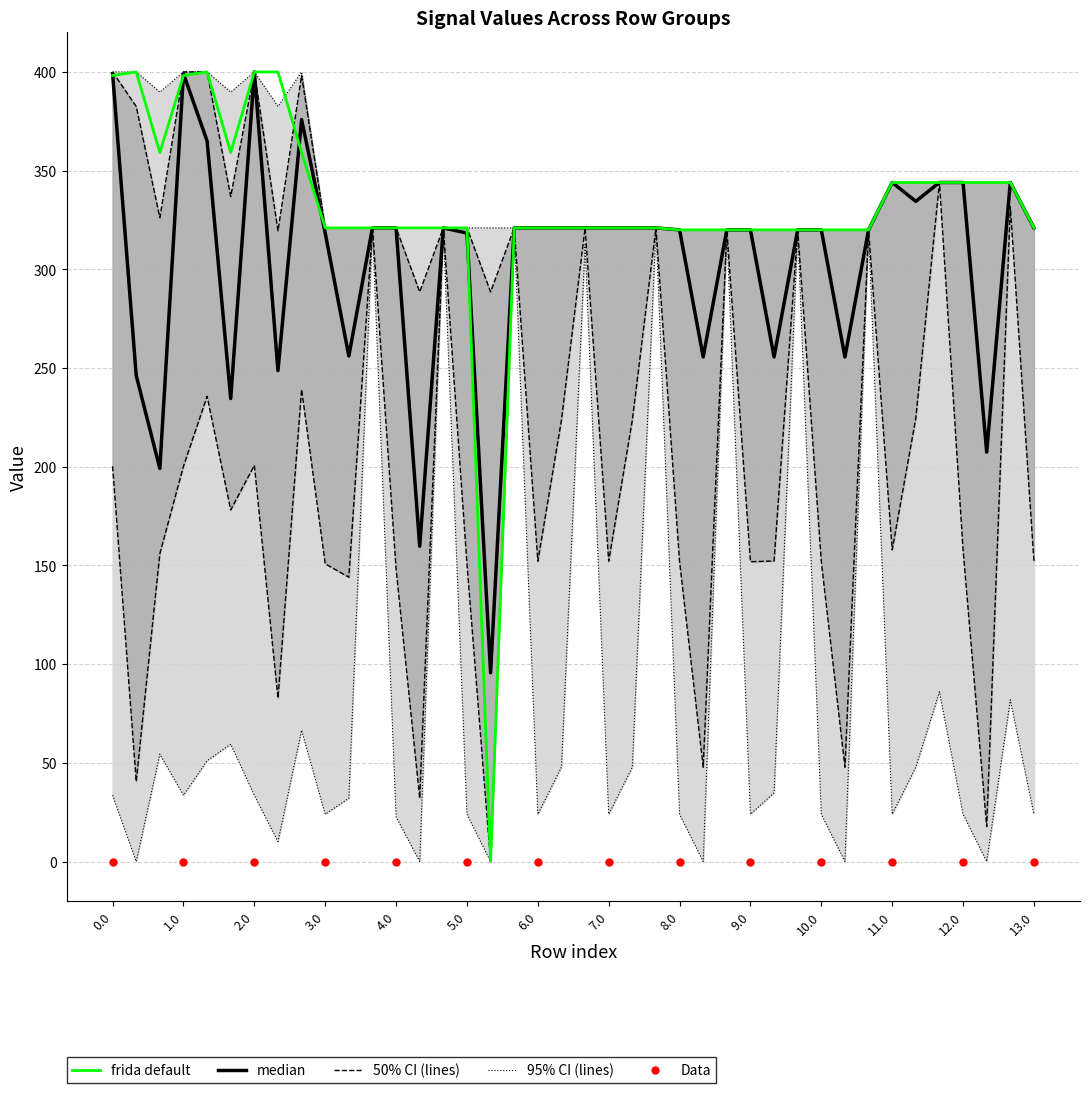

What is the total value across all series at 8.1?

1151.2